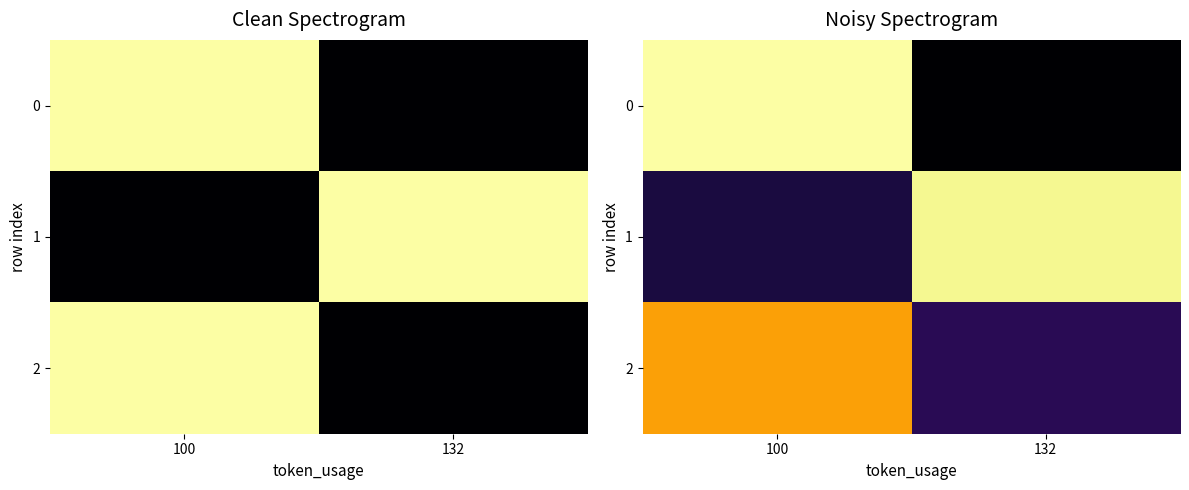

How many data points in 0 are above 3?

1